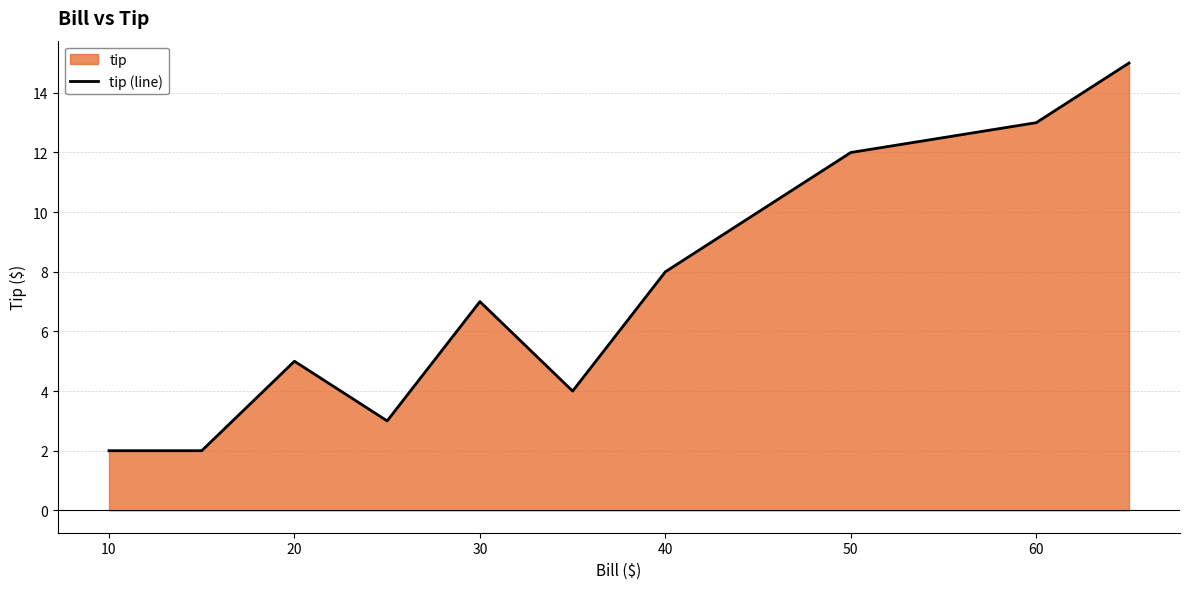

What is the change in value from 10 to 30?

+5